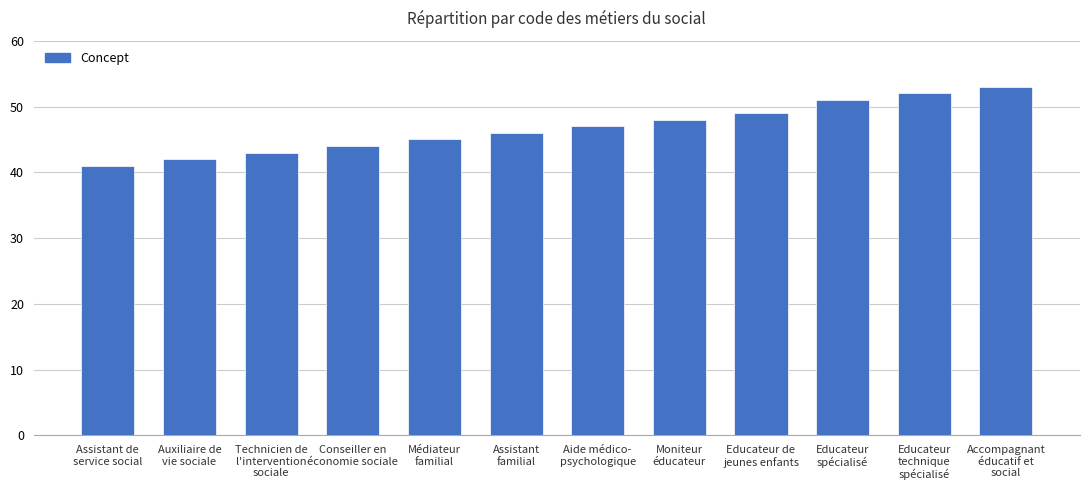

How many data points does each series have?

12